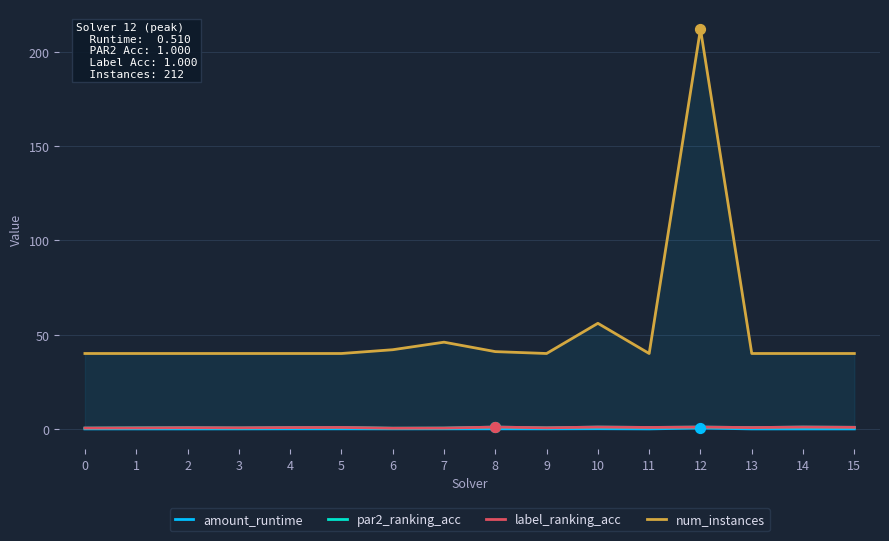

What is the total value across all series at 6?

42.9